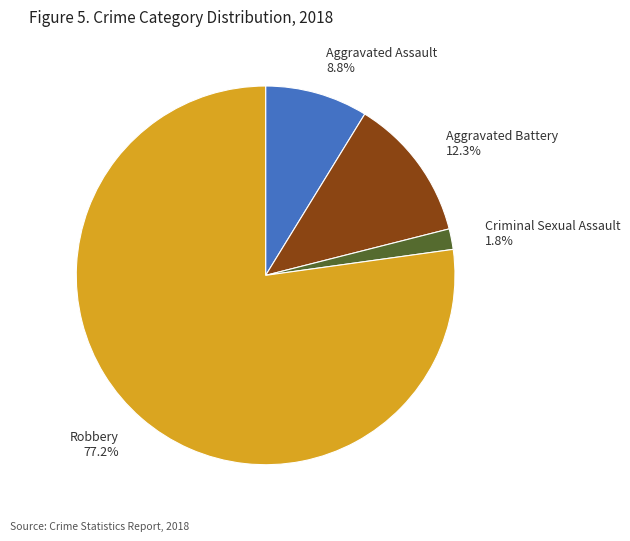

Rank the categories by value from highest to lowest.

Robbery, Aggravated Battery, Aggravated Assault, Criminal Sexual Assault